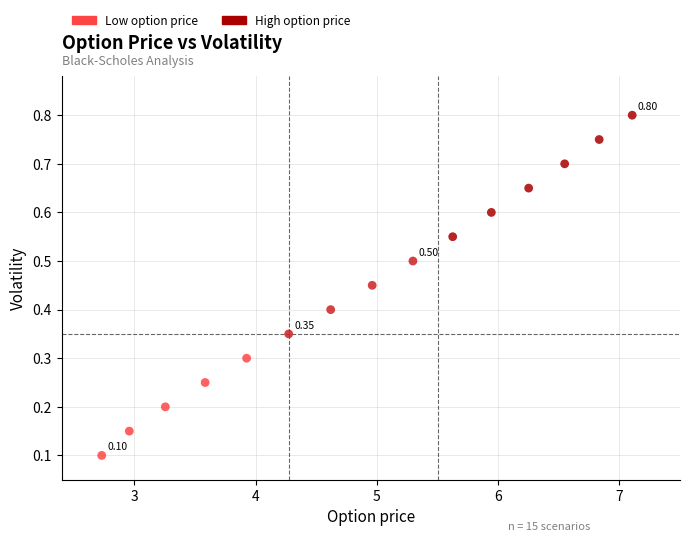

What is the range of X values (max minus min)?

4.4